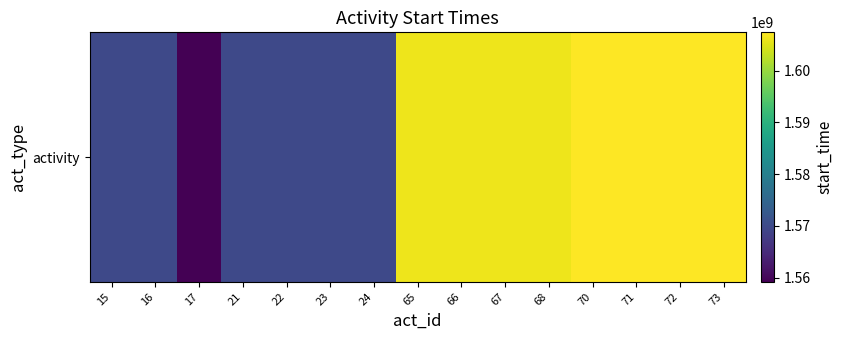

Reading left to right, what are all the values shown in this chart?

15=1569886200	16=1569886200	17=1559186972	21=1569886200	22=1569886200	23=1569886200	24=1569886200	65=1606176000	66=1606176000	67=1606176000	68=1606176000	70=1607385600	71=1607385600	72=1607385600	73=1607385600